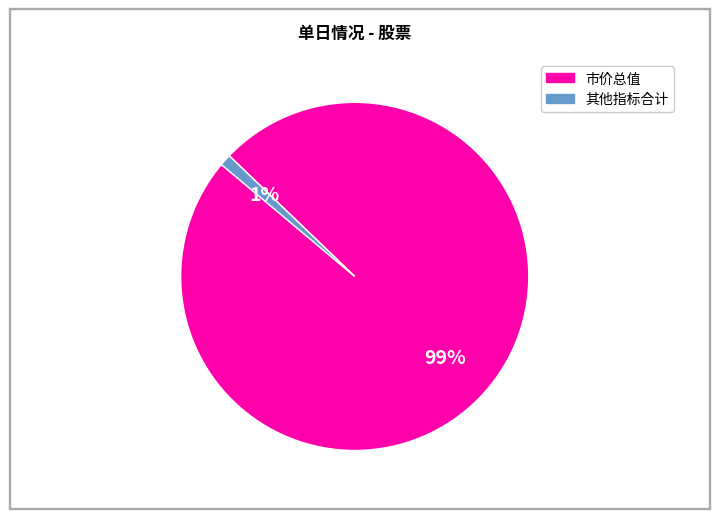

To the nearest percent, what is the difference between the largest and smallest slice percentages?

98%